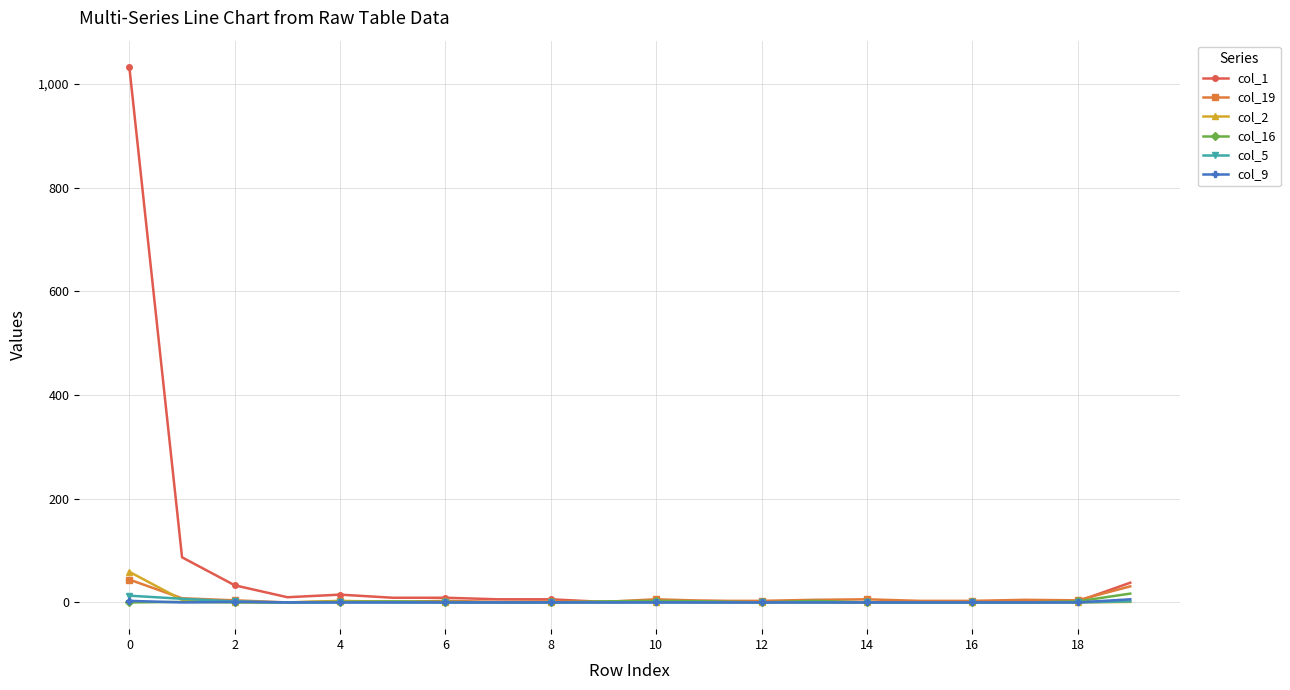

Which series has the largest total across all categories?

col_1